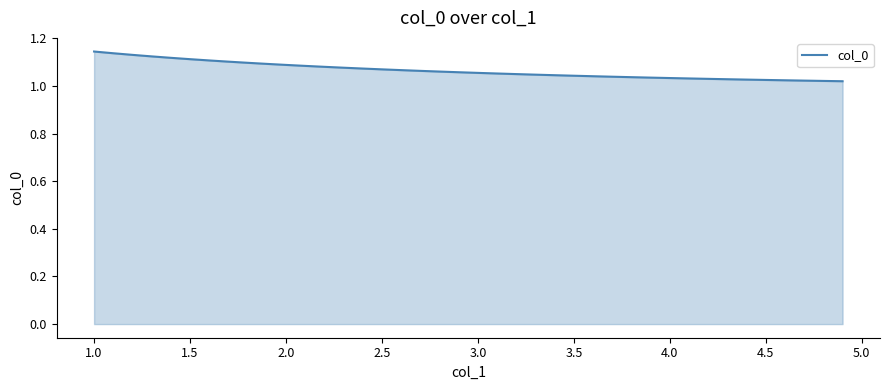

True or false: the data has more than 2 interior local peaks.

False